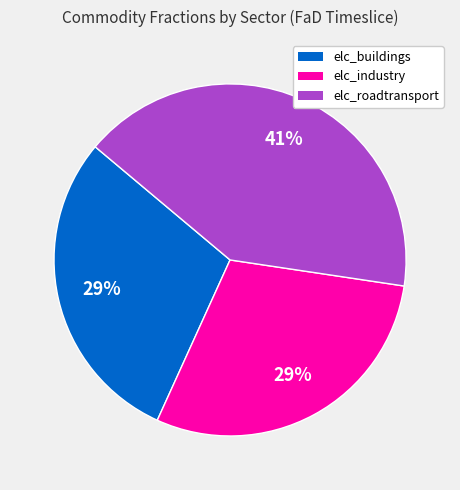

Does elc_industry account for over 50% of the chart?

No